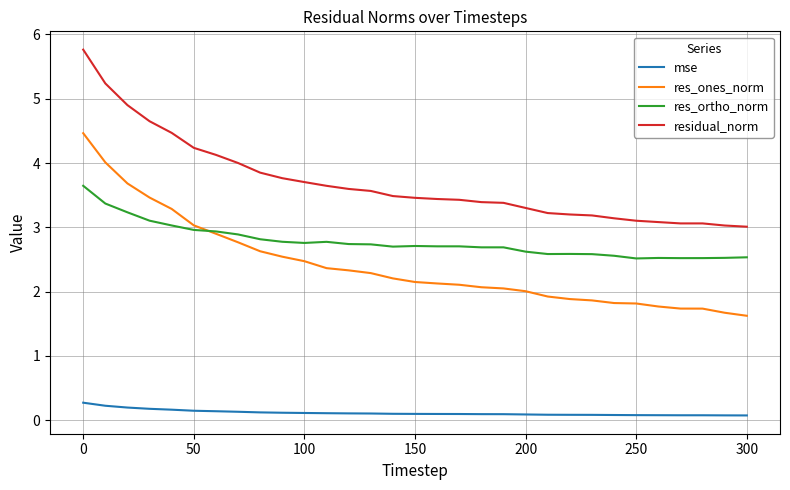

Rank the series by their maximum value, from highest to lowest.

residual_norm, res_ones_norm, res_ortho_norm, mse